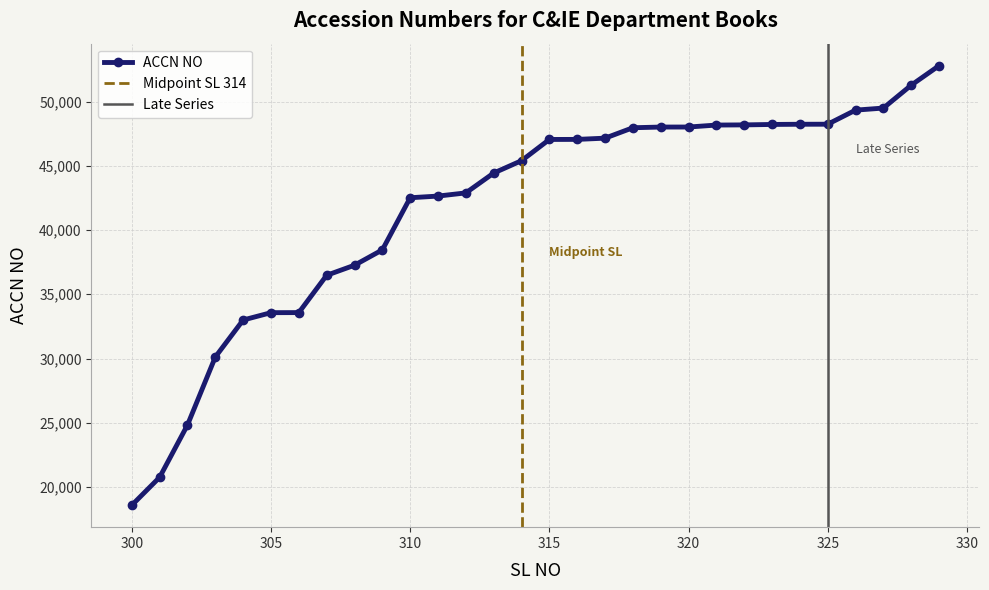

How many lines are shown in the chart?

1